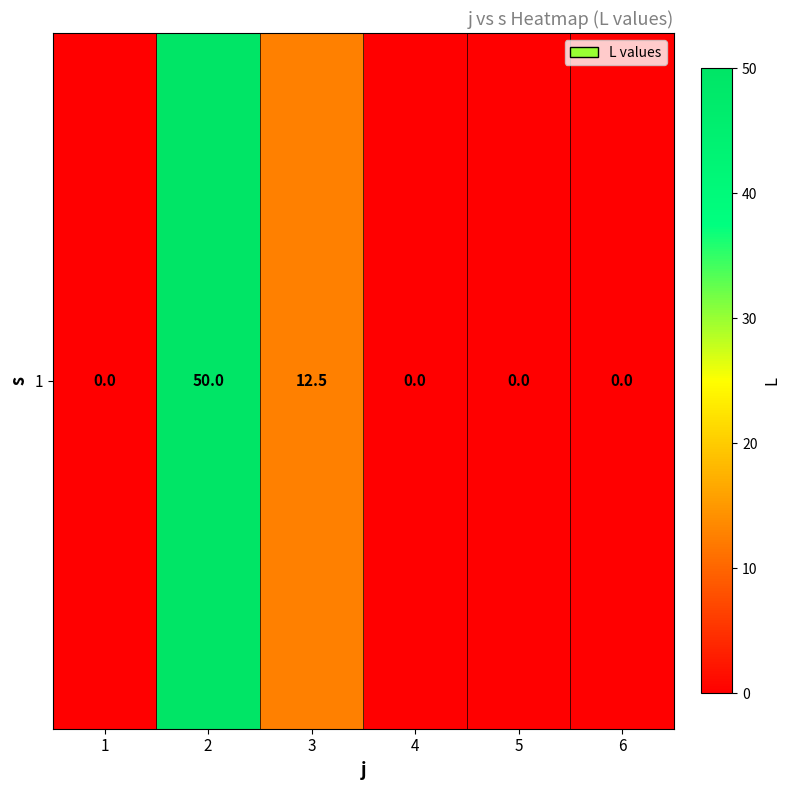

Rank the categories by value from lowest to highest.

1, 4, 5, 6, 3, 2